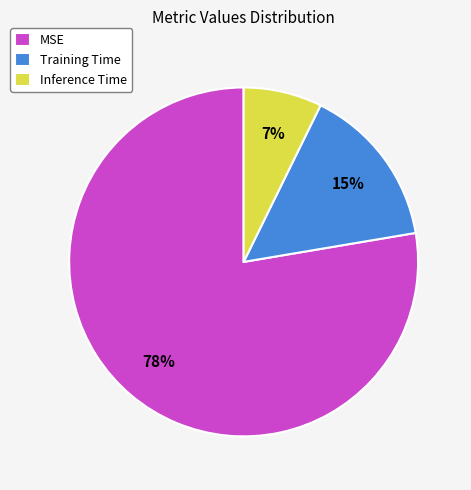

To the nearest percent, what is the difference between the Training Time and MSE slice percentages?

63%